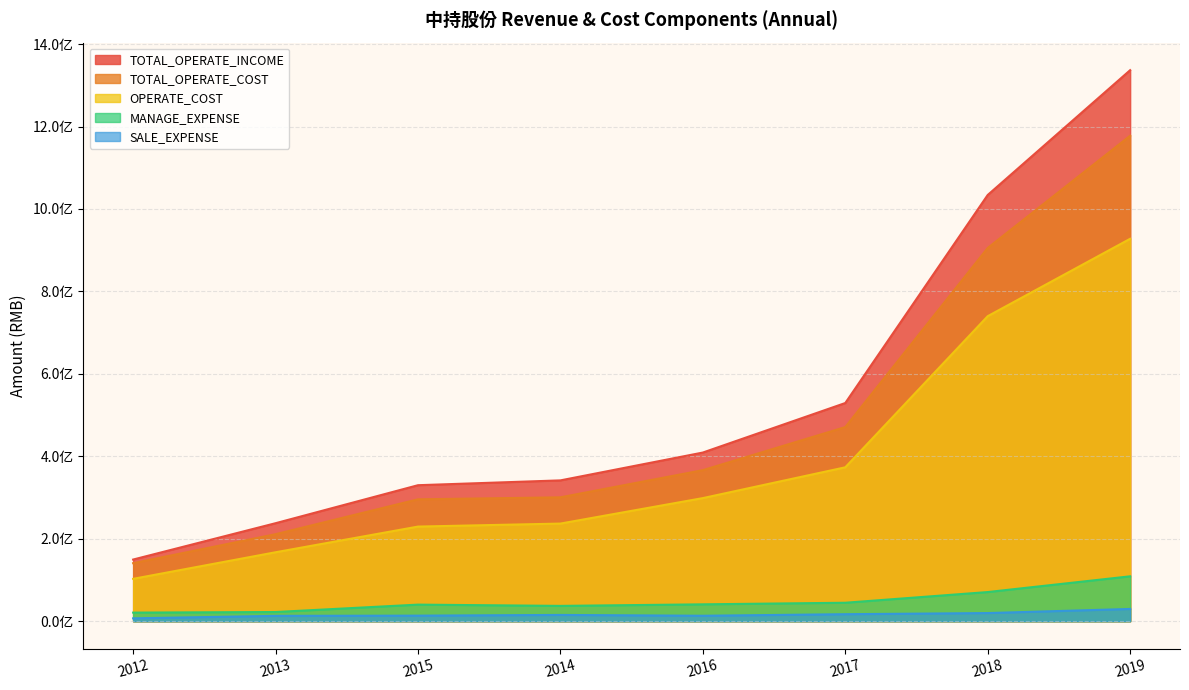

Reading left to right, list all the values displayed in this chart.

TOTAL_OPERATE_INCOME: 149523241.8	237701437.7	329892609.5	341589549.7	409142827.3	529293695.6	1034035918.5	1336814679.1
TOTAL_OPERATE_COST: 140738474.2	211039419.7	295643719.7	300489294.1	366416744.5	470942935.6	905536718.4	1177773409.1
OPERATE_COST: 102723112.4	167208076.2	229511384.8	236804884.8	298607698.3	373310515.4	740001749.6	927728680.1
MANAGE_EXPENSE: 20801628.2	22225462.8	40179784.2	37105440.5	40868211.0	44718128.6	70661901.6	108851290.4
SALE_EXPENSE: 6901841.1	12909184.6	13448415.0	15148780.3	13179141.0	16926197.2	19691659.7	29664517.4